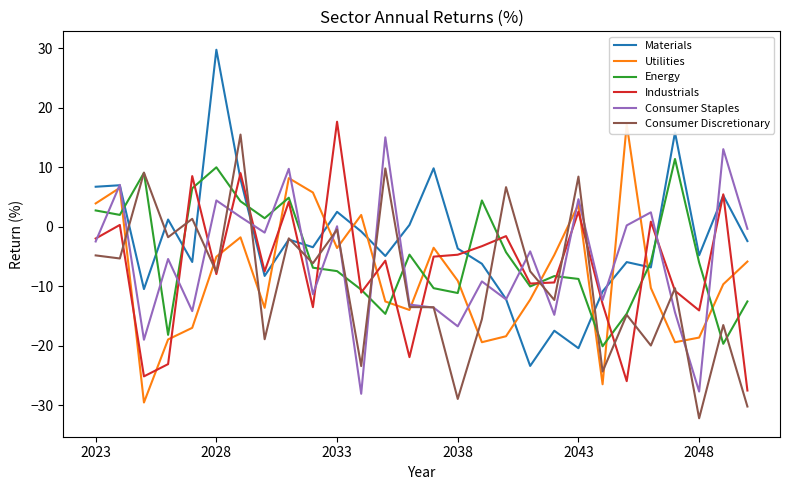

At which label does Industrials reach its peak?

2033